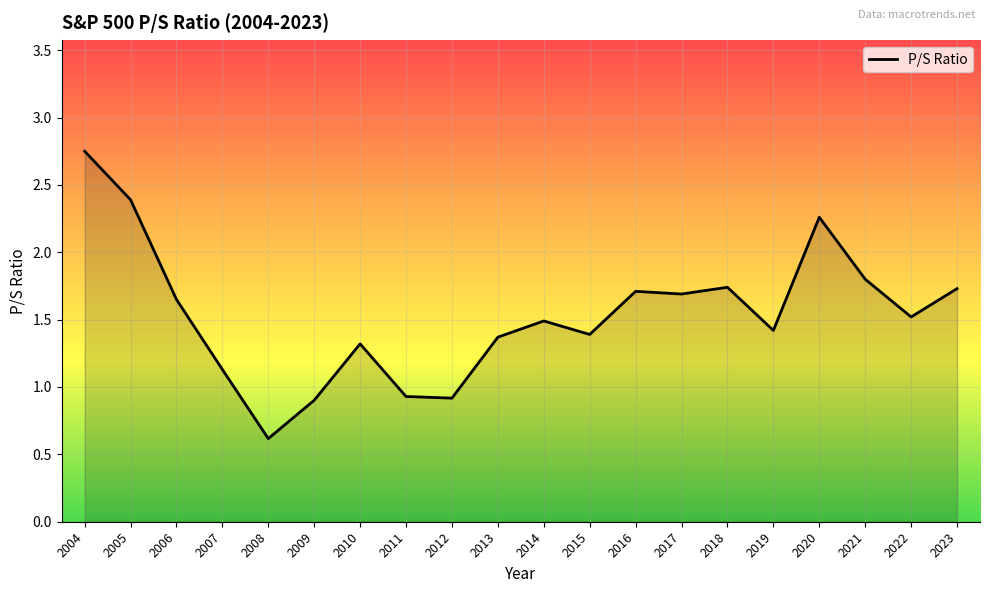

What is the sum of all values?

30.7